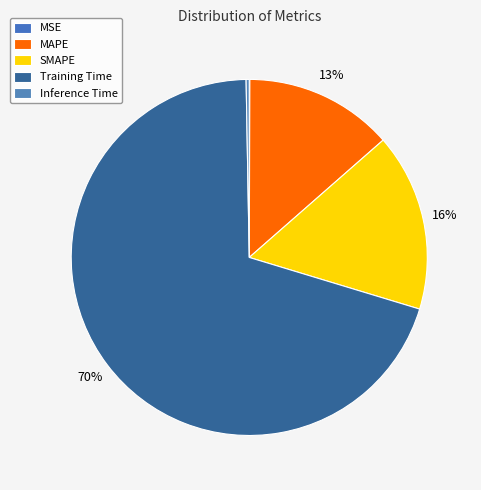

Which slice is the largest?

Training Time